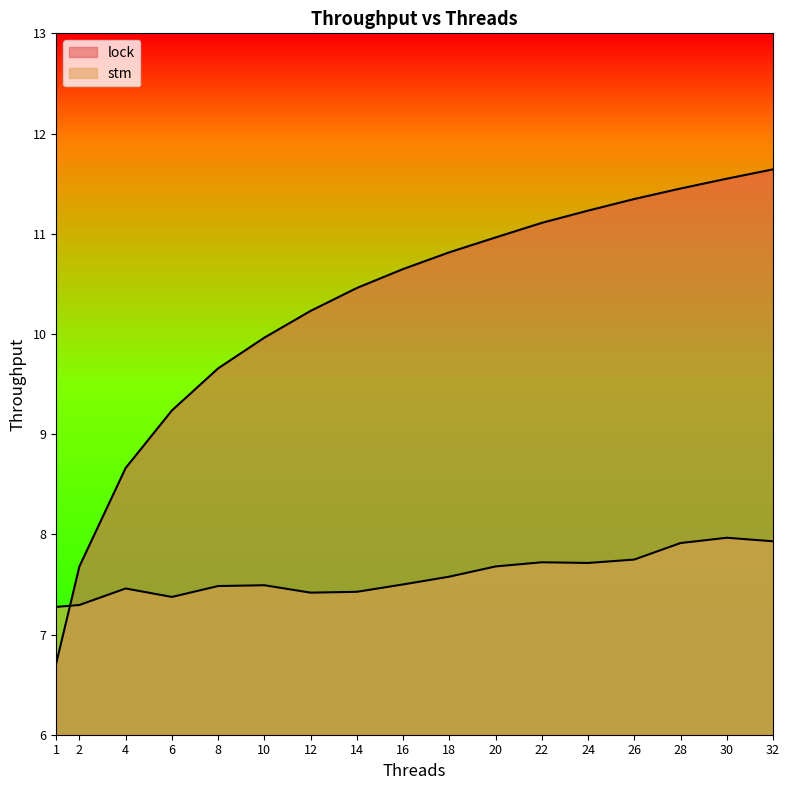

The lock series shows 11.5 at 28. True or false?

True